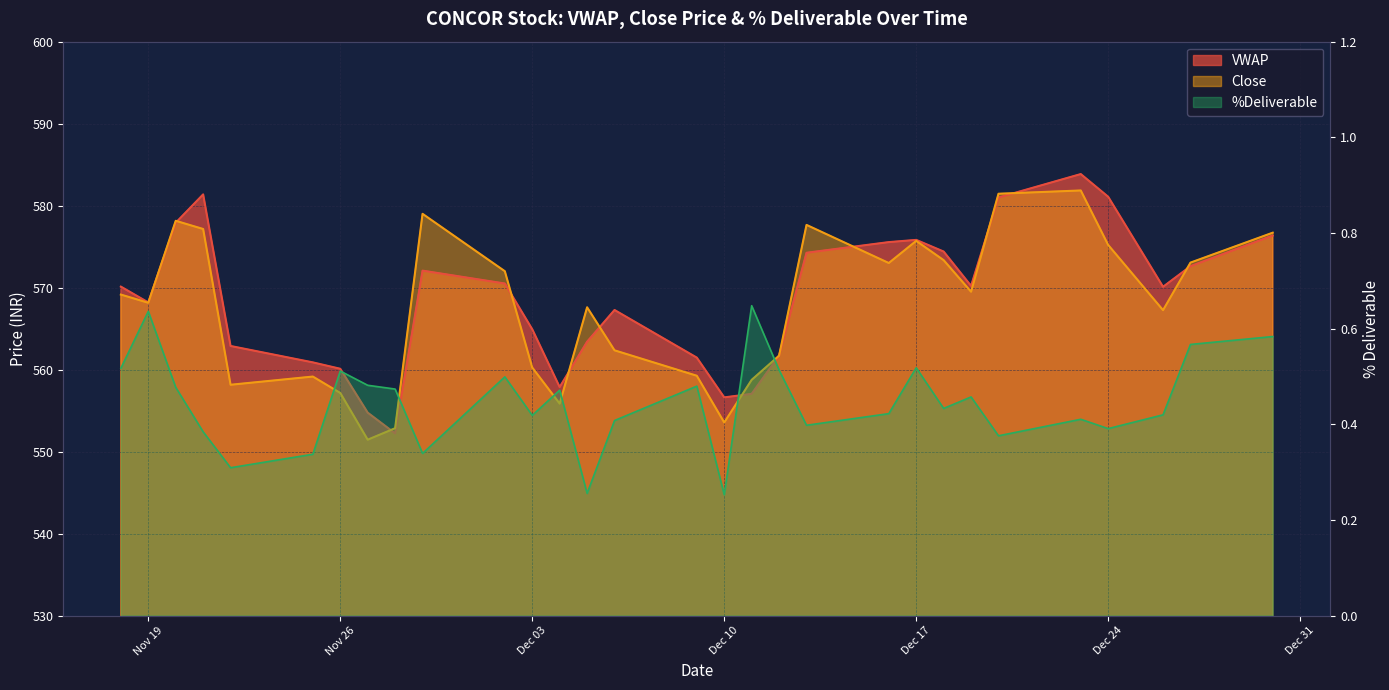

True or false: Close and VWAP intersect in this chart.

True